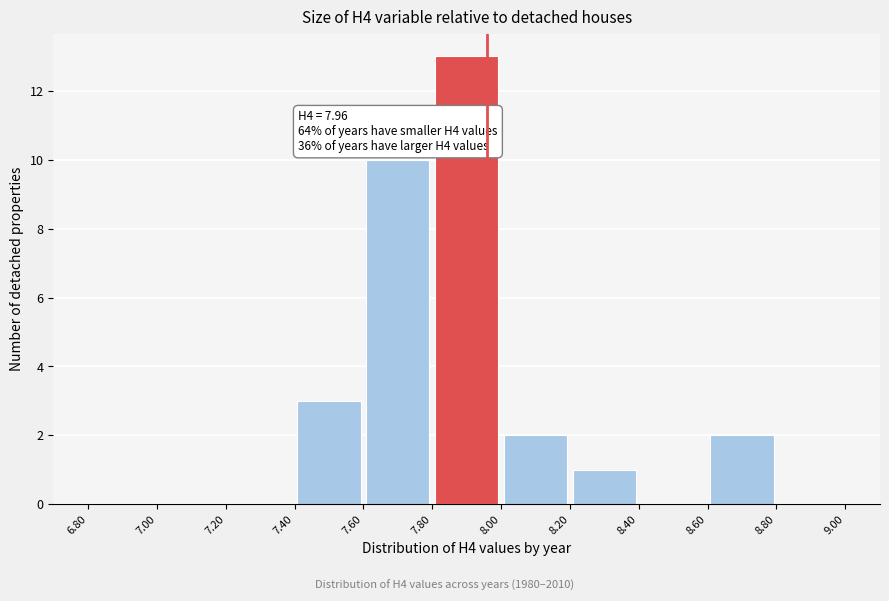

Over which range of the x-axis is the bar tallest?

7.80 to 8.00